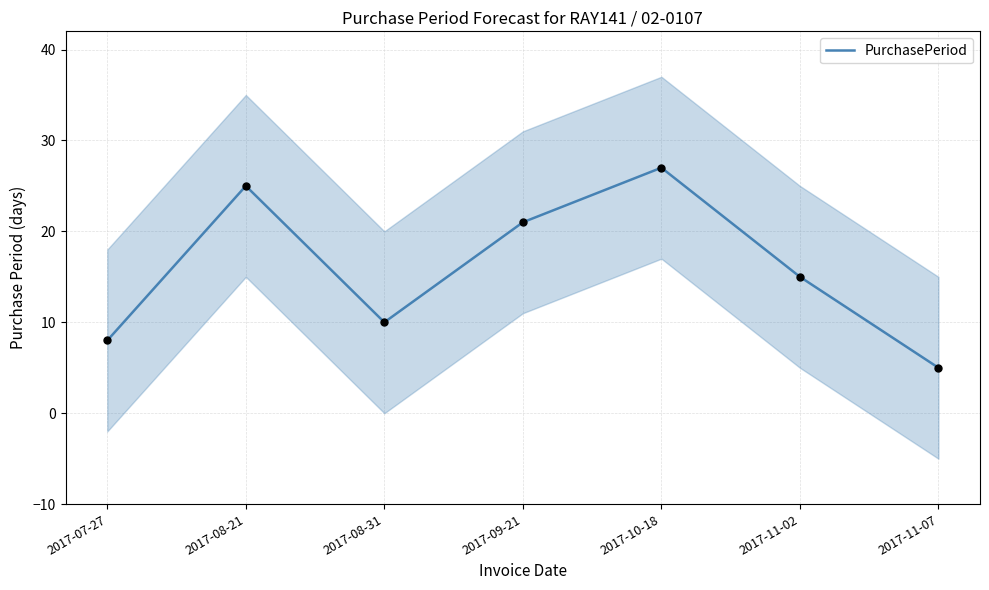

What is the change in value from 2017-07-27 to 2017-10-18?

+19